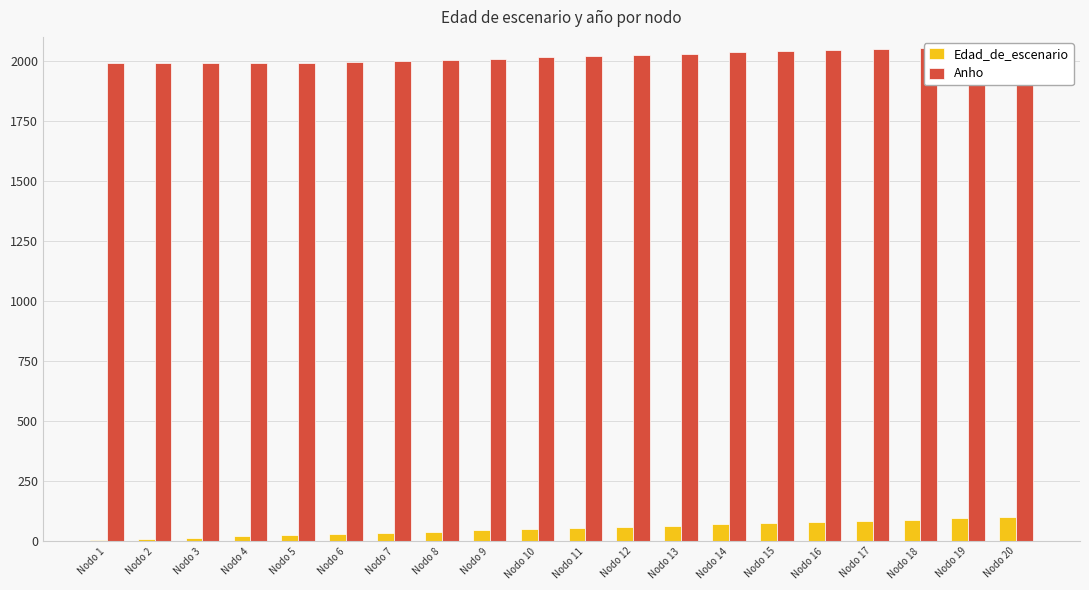

How many series are shown in this chart?

2